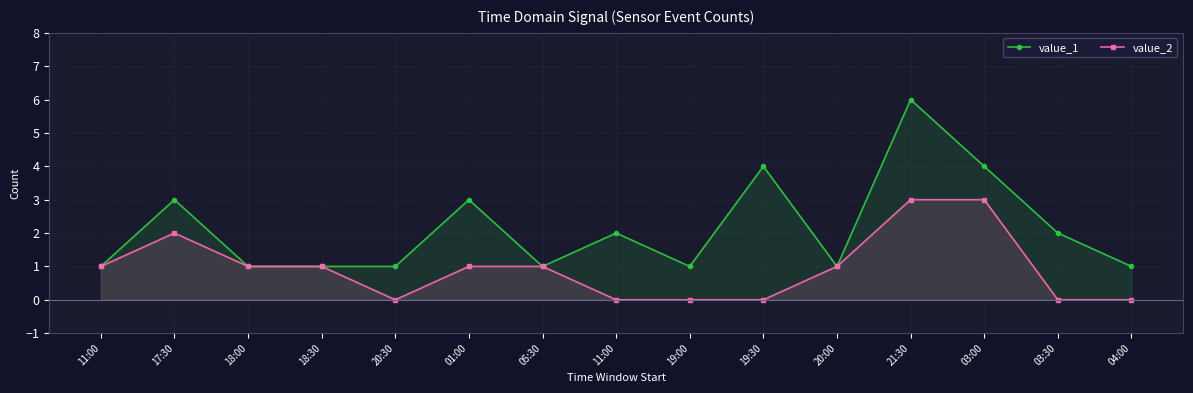

Where is the first local maximum for value_2?

17:30